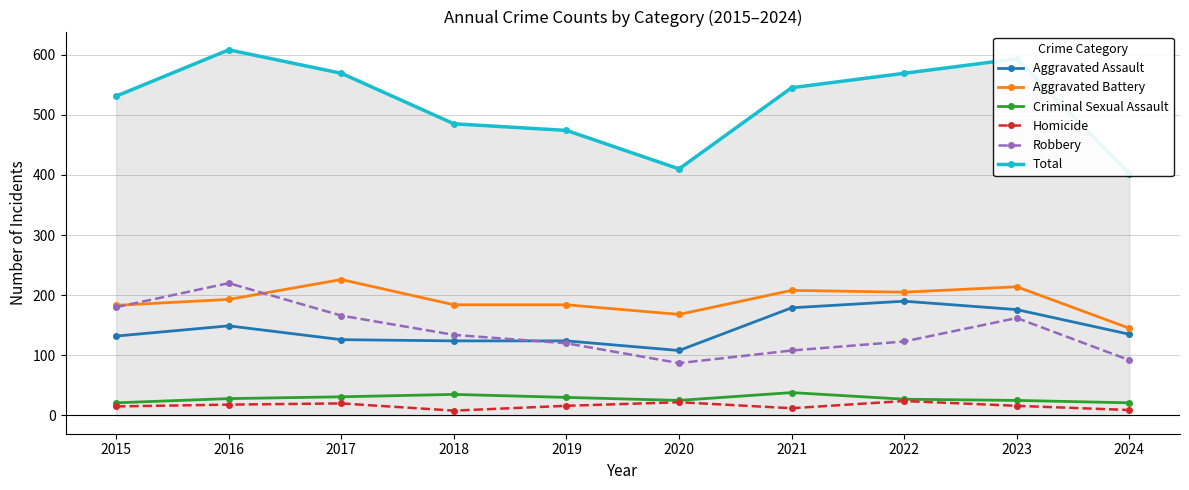

What is the approximate value of Aggravated Battery at 2022?

205